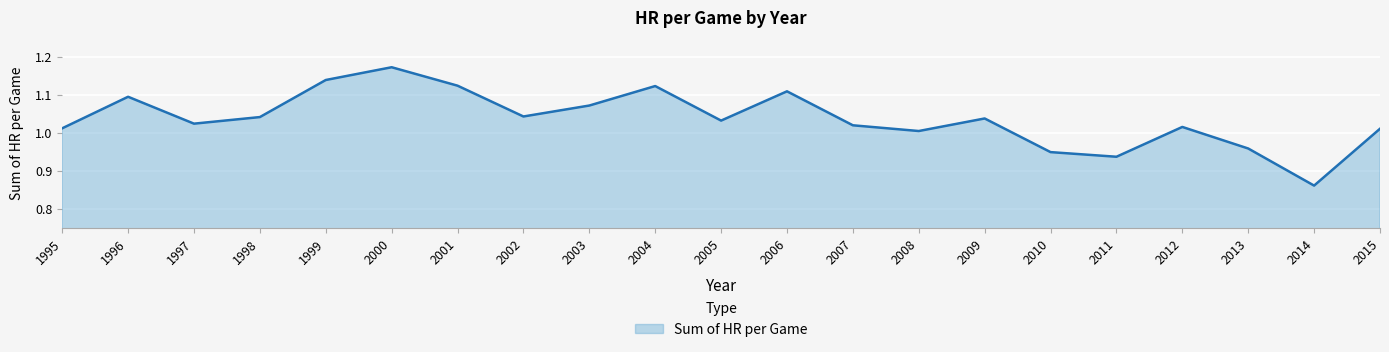

At which category does the chart reach its peak across all series?

2000